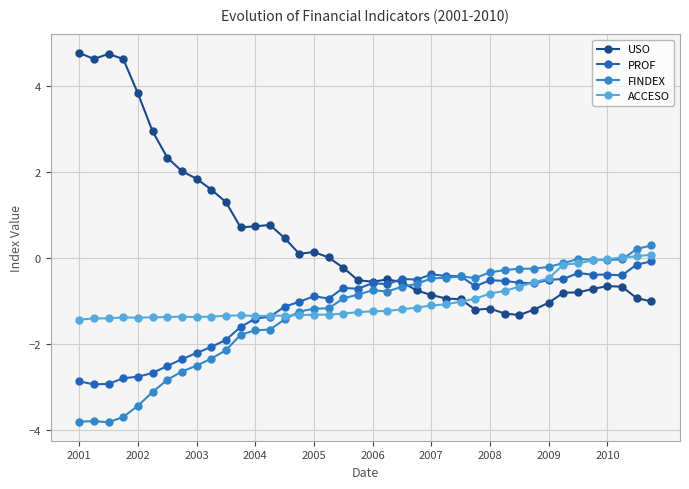

Which series ends up on top after the final intersection of PROF and FINDEX?

FINDEX